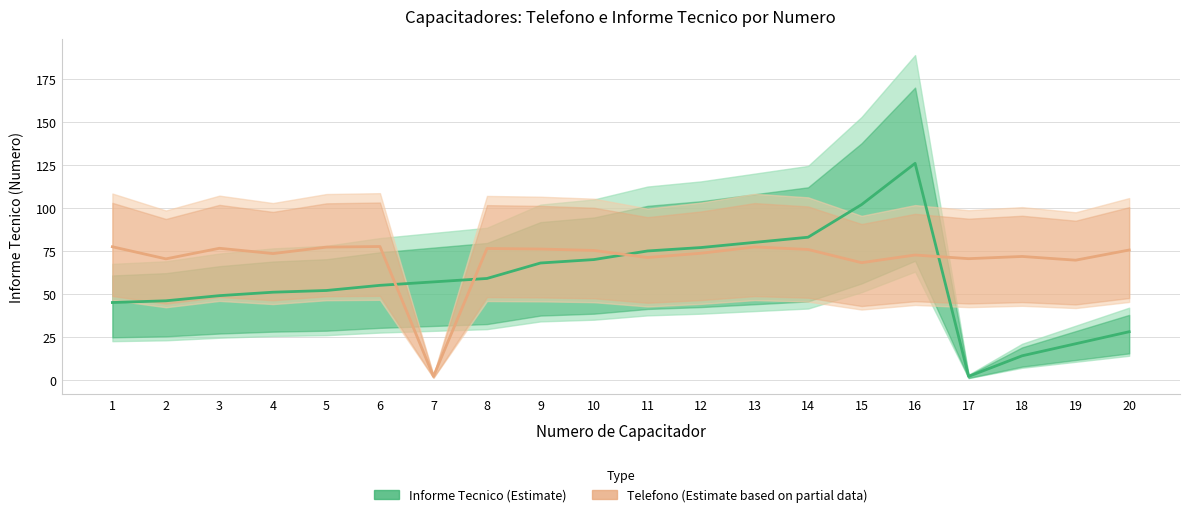

Which category has the highest value in the Informe Tecnico (Estimate) series?

16